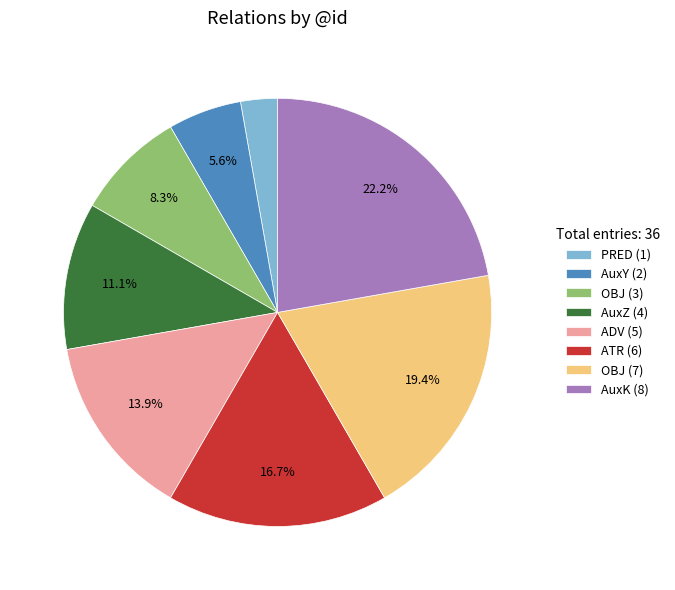

Does AuxY (2) account for over 50% of the chart?

No